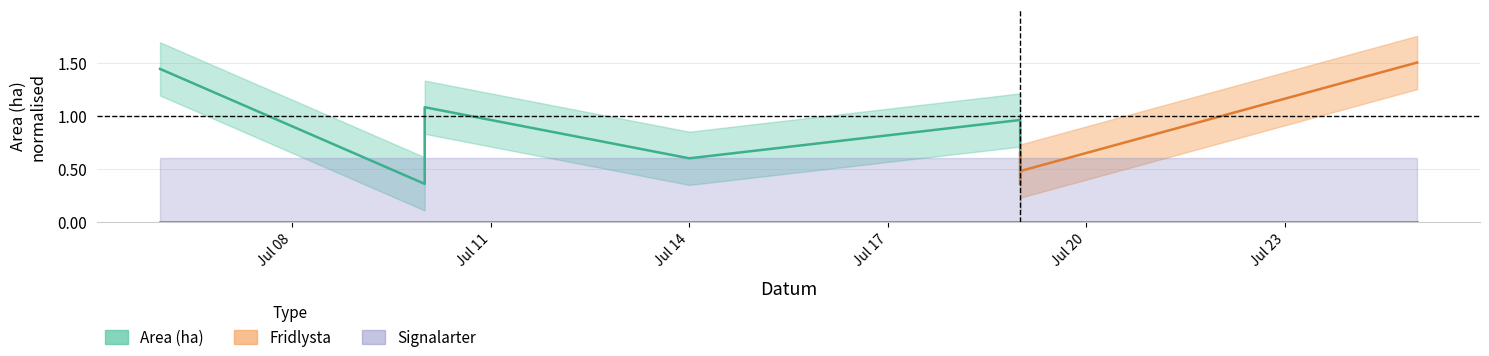

At which category does Area (ha) reach its first local valley?

2023-07-10